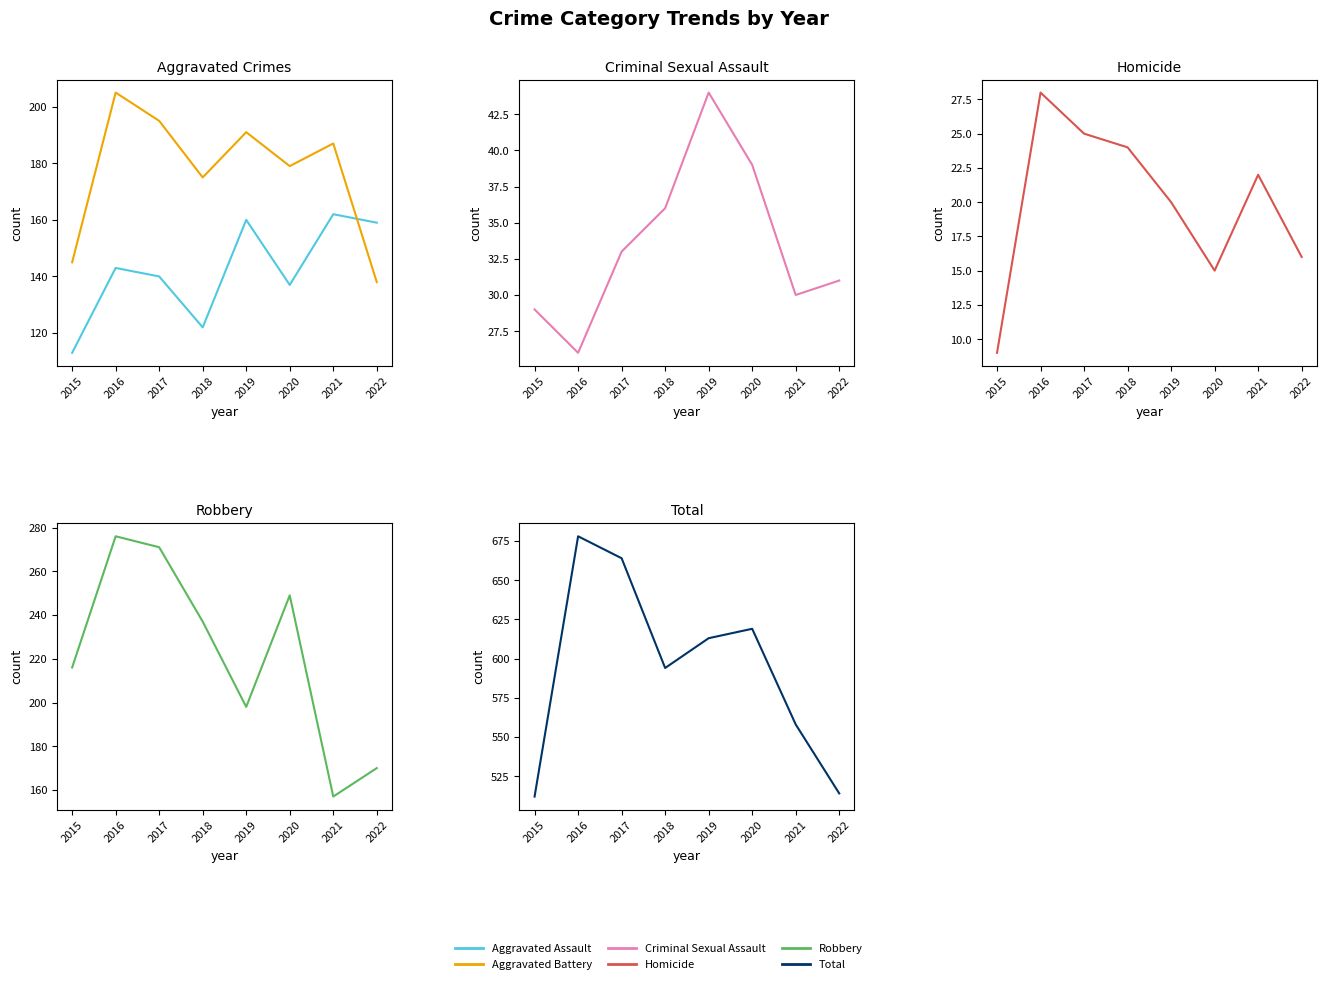

At which label is Aggravated Battery closest to 171?

2018